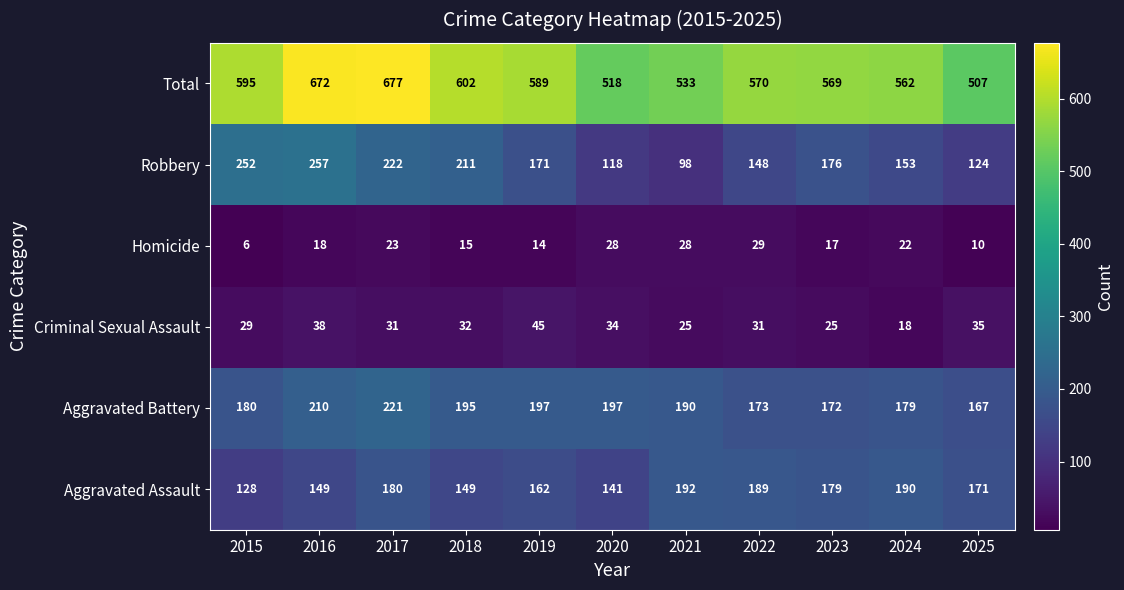

Read the Homicide value at 2017.

23